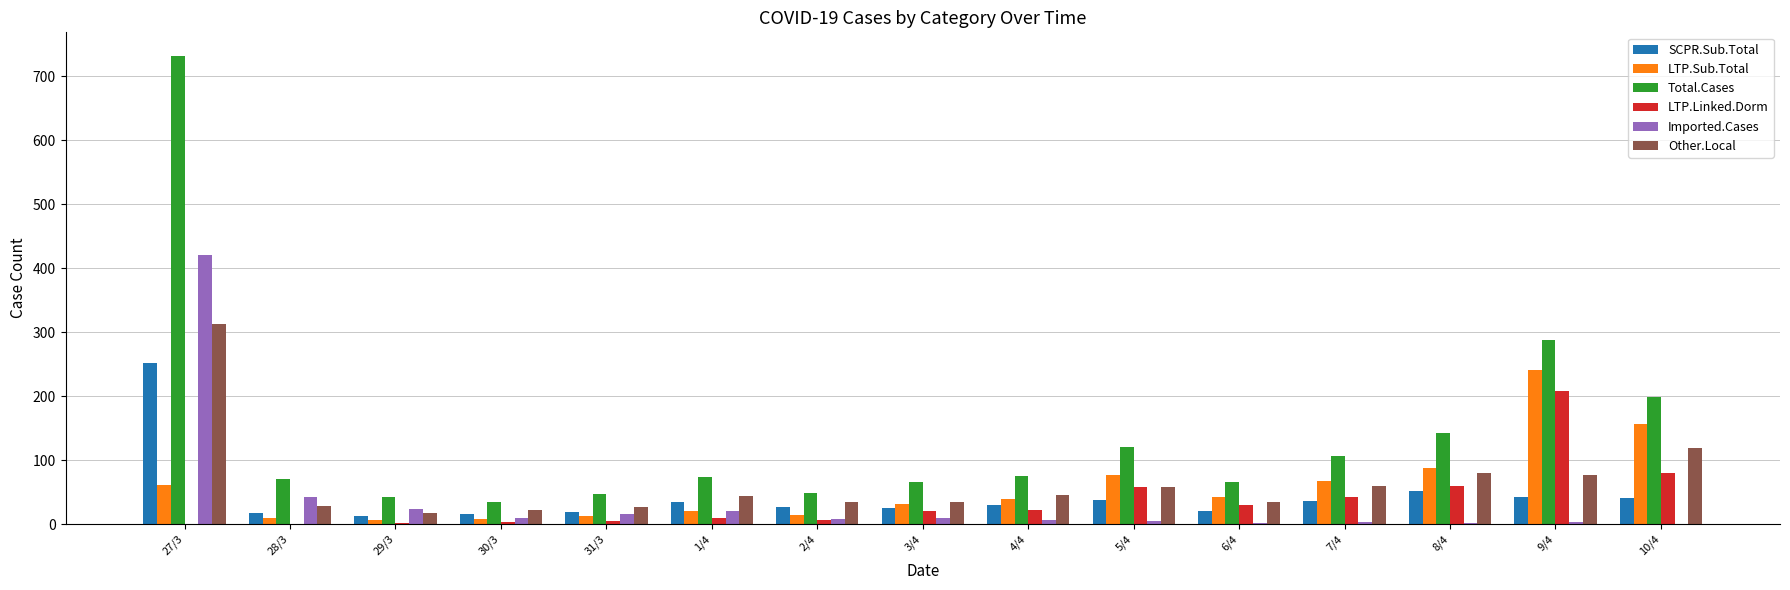

Is the value of Imported.Cases at 28/3 greater than the value of LTP.Linked.Dorm at 8/4?

No